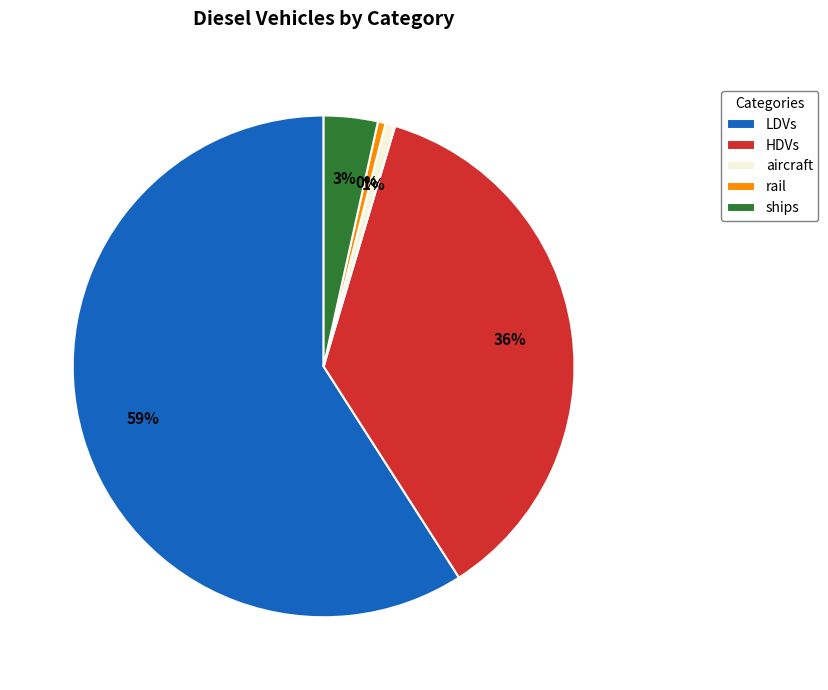

Does any single category account for the majority?

Yes